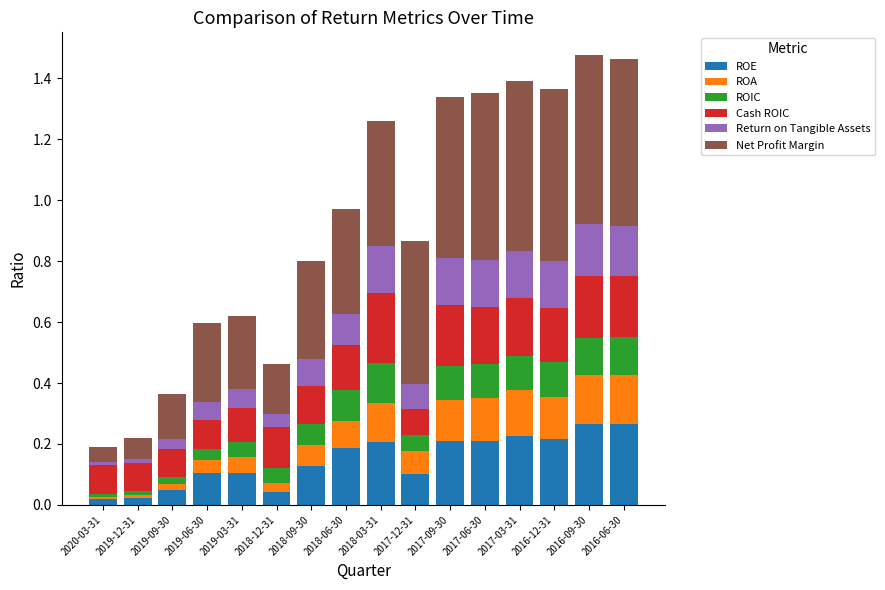

What is the sum of all ROE values?

2.4